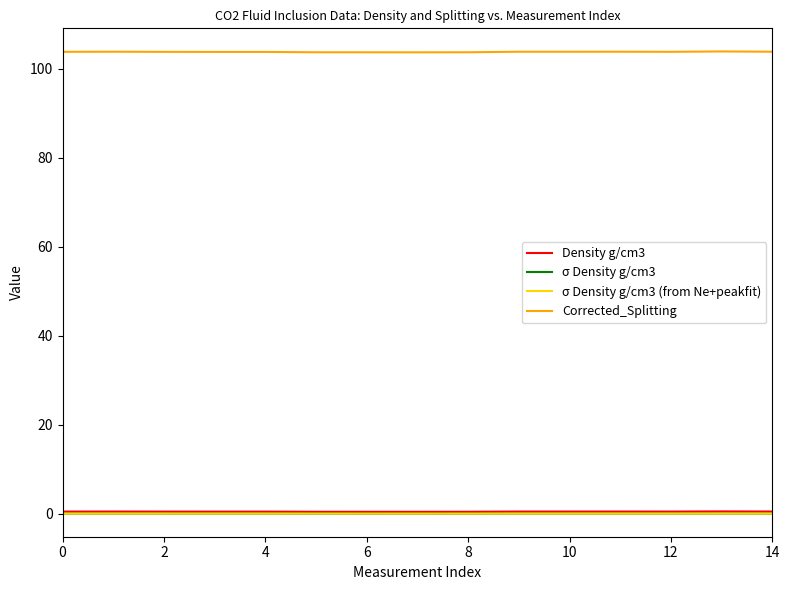

Which series has the largest range (max minus min)?

Corrected_Splitting